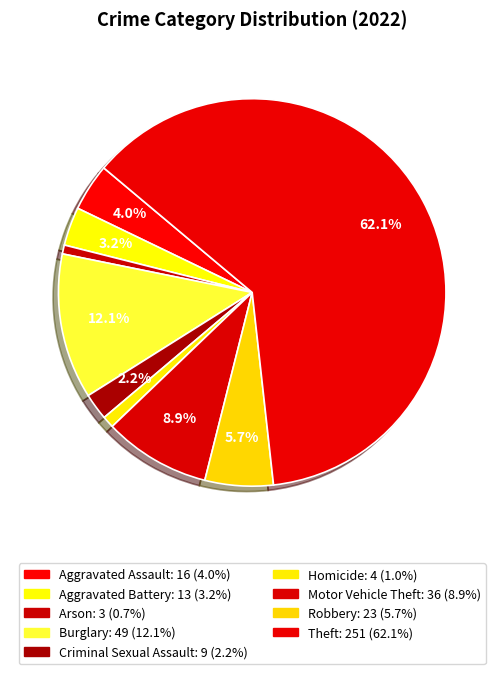

How many segments does this pie chart have?

9